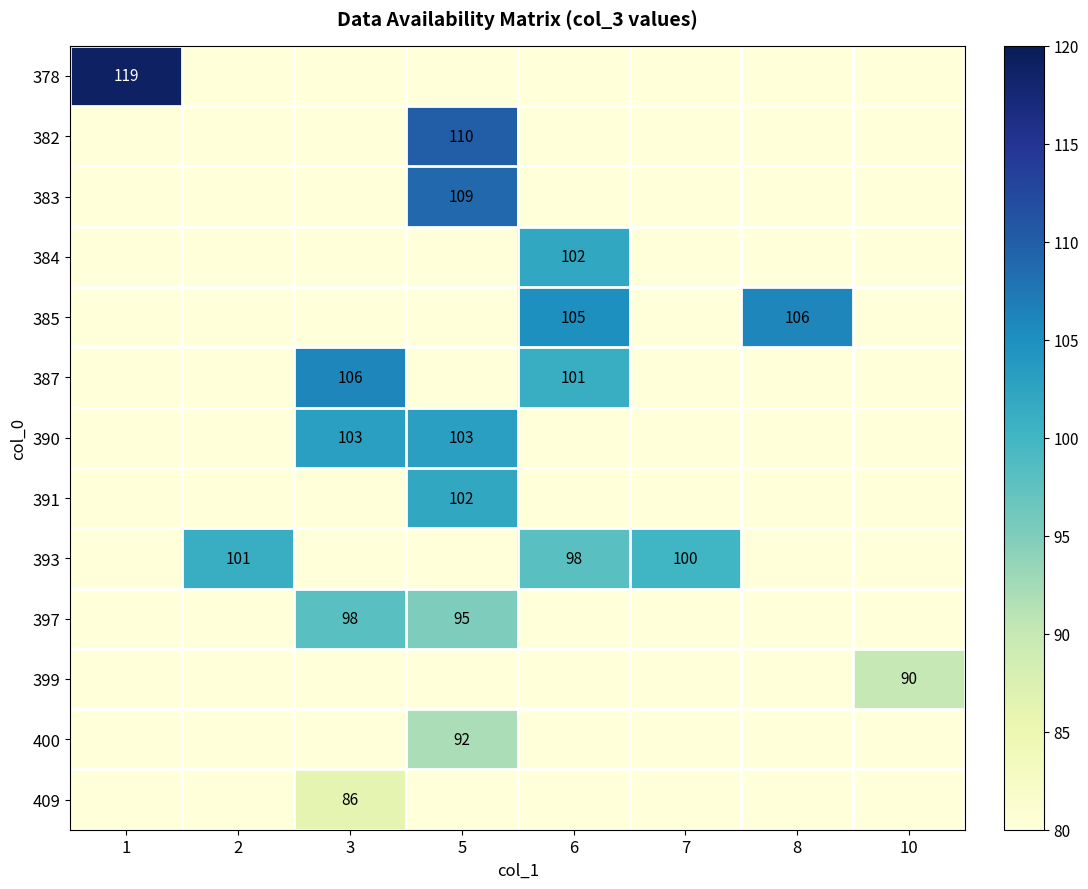

Is it true that 390 equals 0 at 8?

True